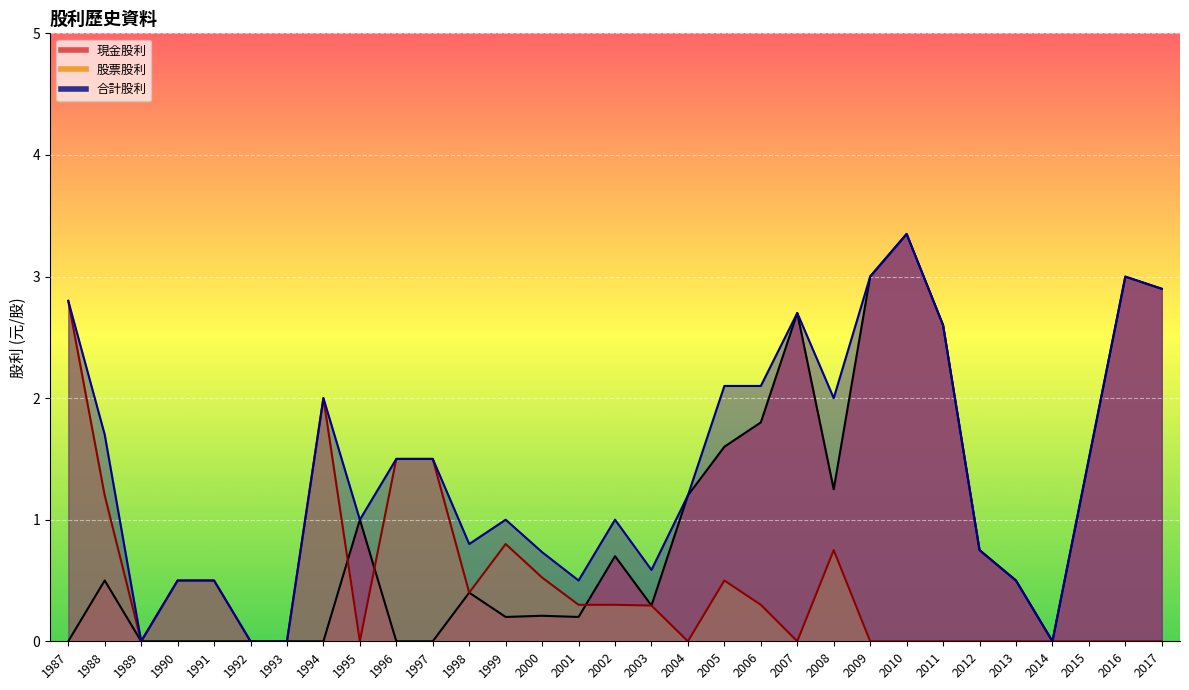

How many lines are shown in the chart?

3